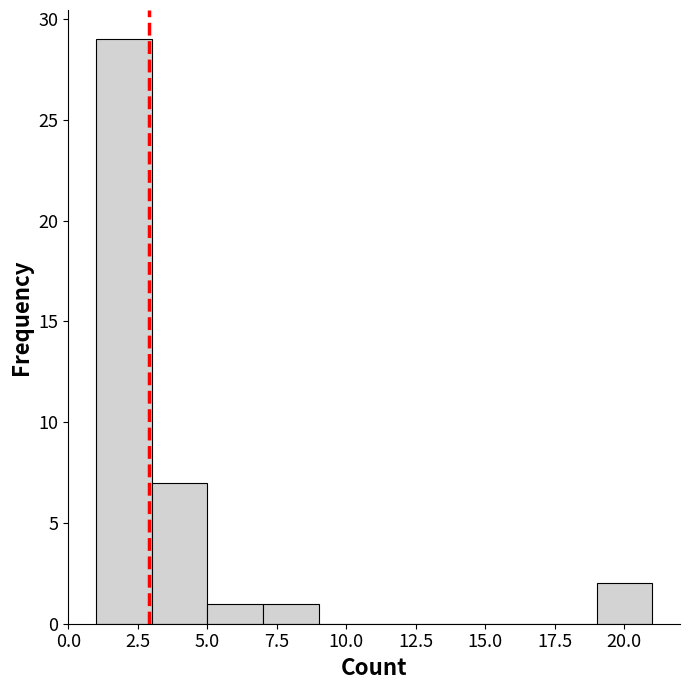

How tall is the bar that spans 19 to 21 on the x-axis? The values are not printed on the chart, so give them approximately, as read against the axis.

2